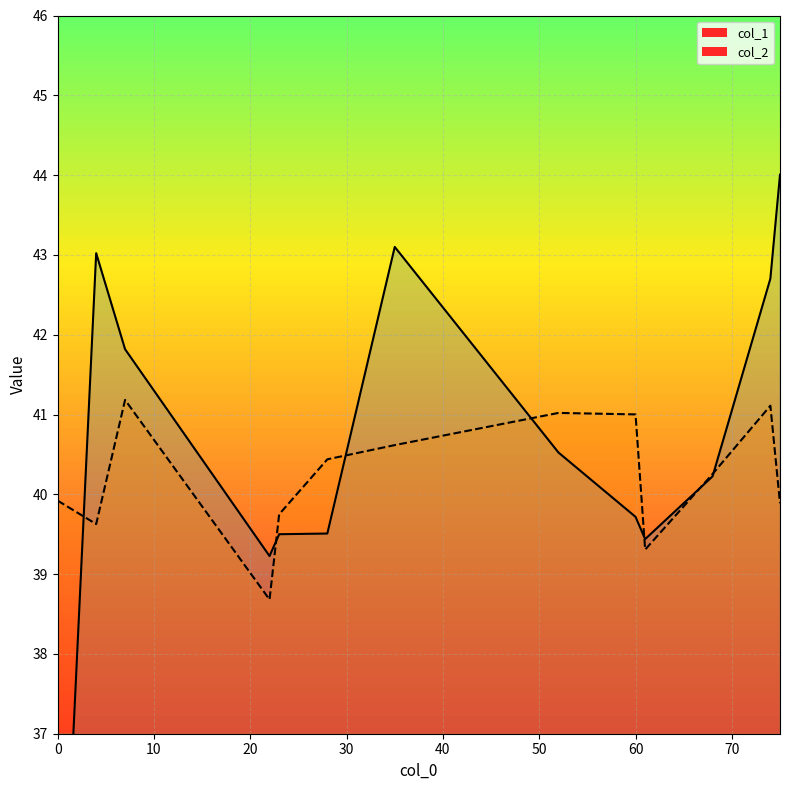

How many series are shown in this chart?

2